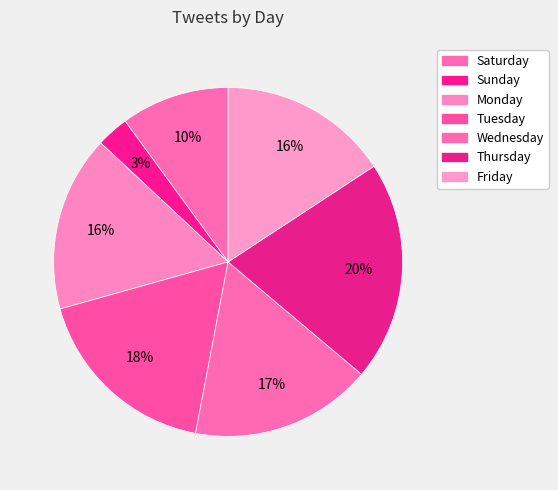

Is Wednesday the majority of the pie?

No